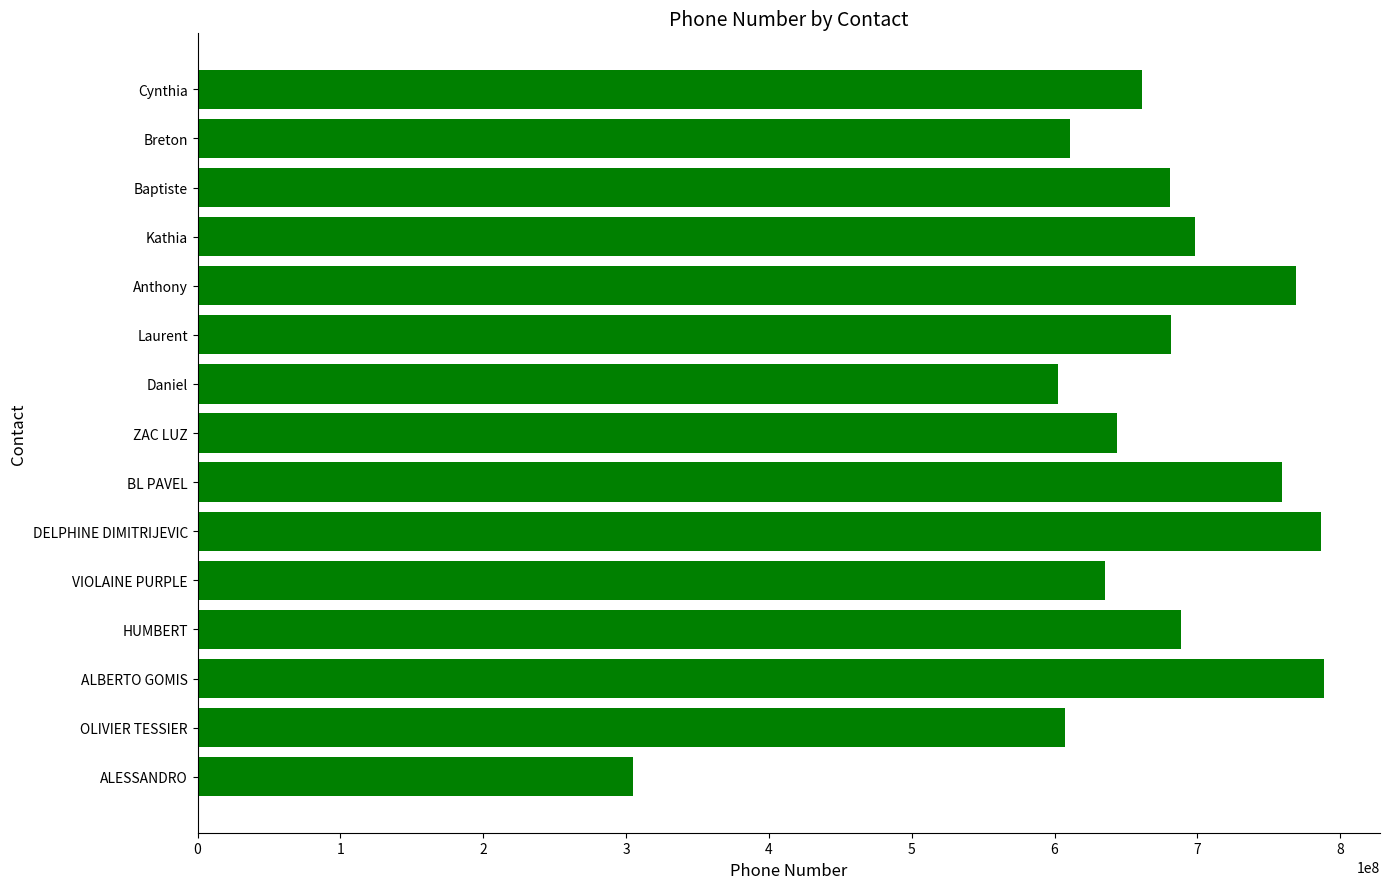

What is the minimum value shown in the chart?

304555945